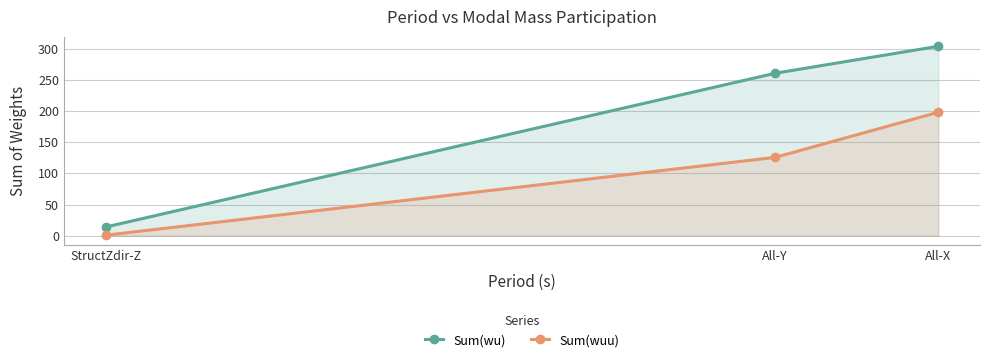

How many data points in Sum(wuu) are less than 125?

1